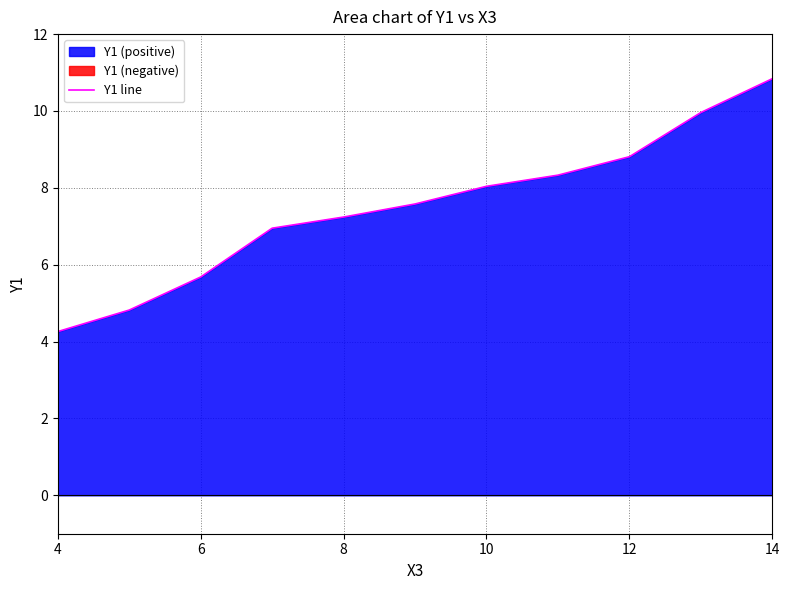

How many series are shown in this chart?

1